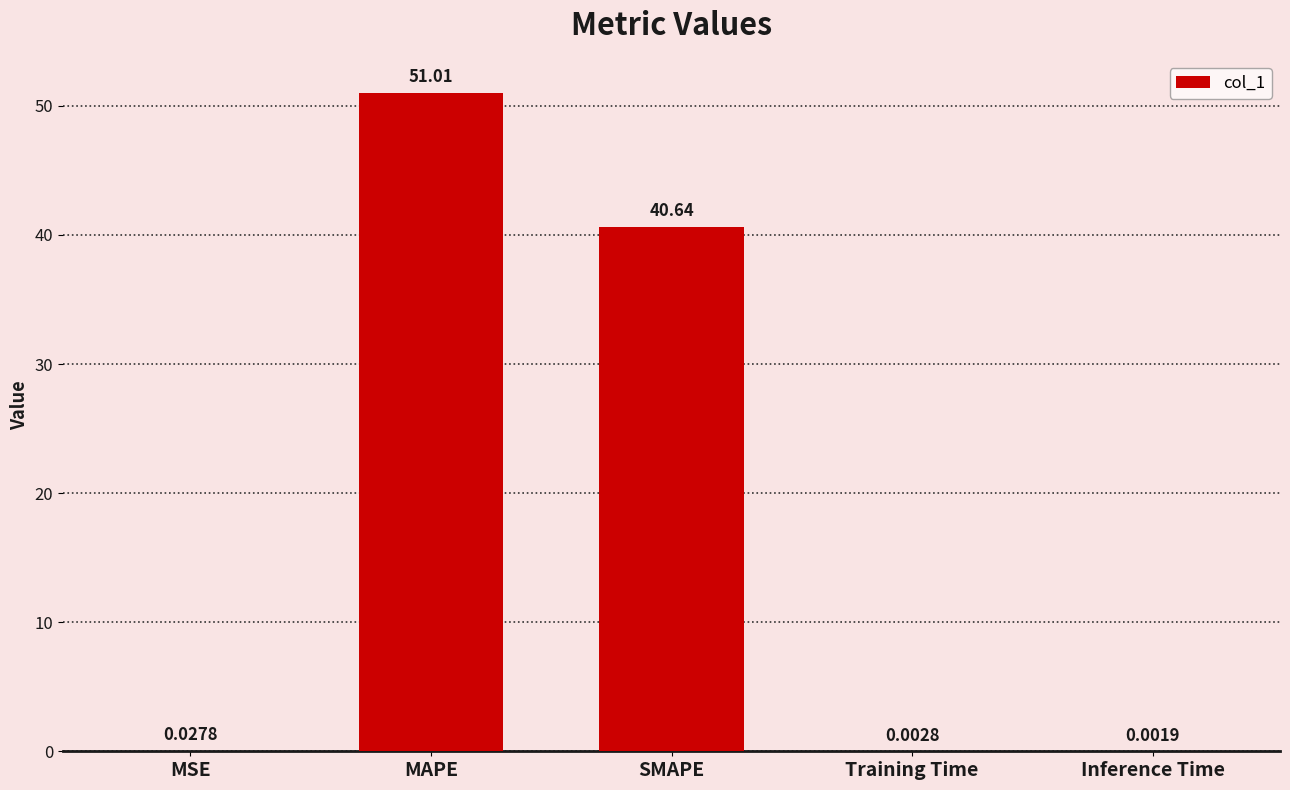

What is the greatest value displayed?

51.0